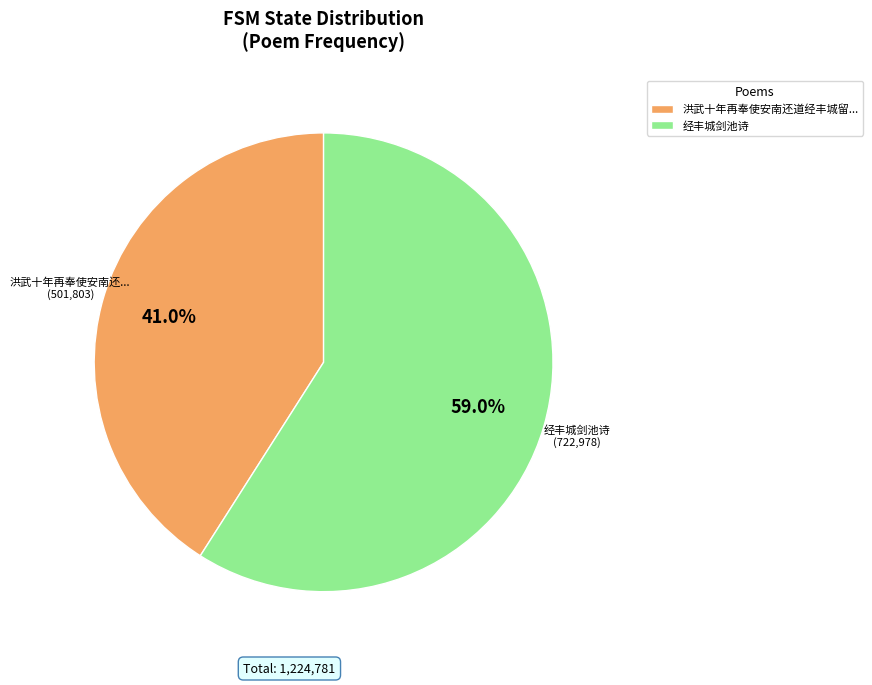

Count the number of slices in the pie.

2